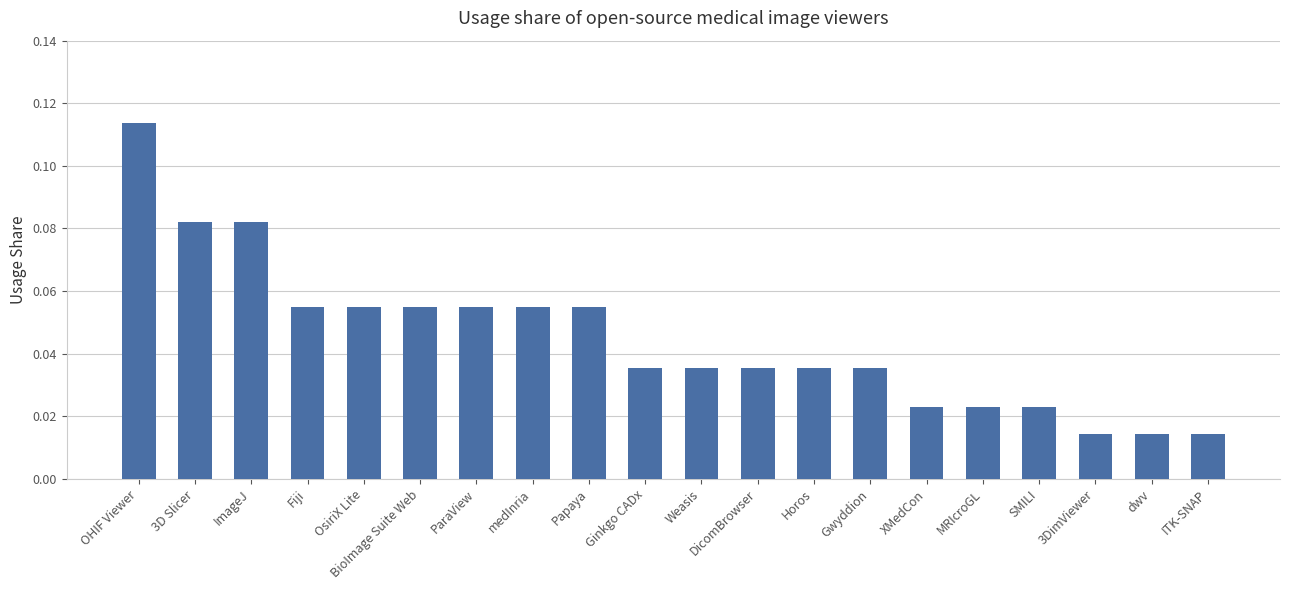

Which category has the highest value across all series?

OHIF Viewer